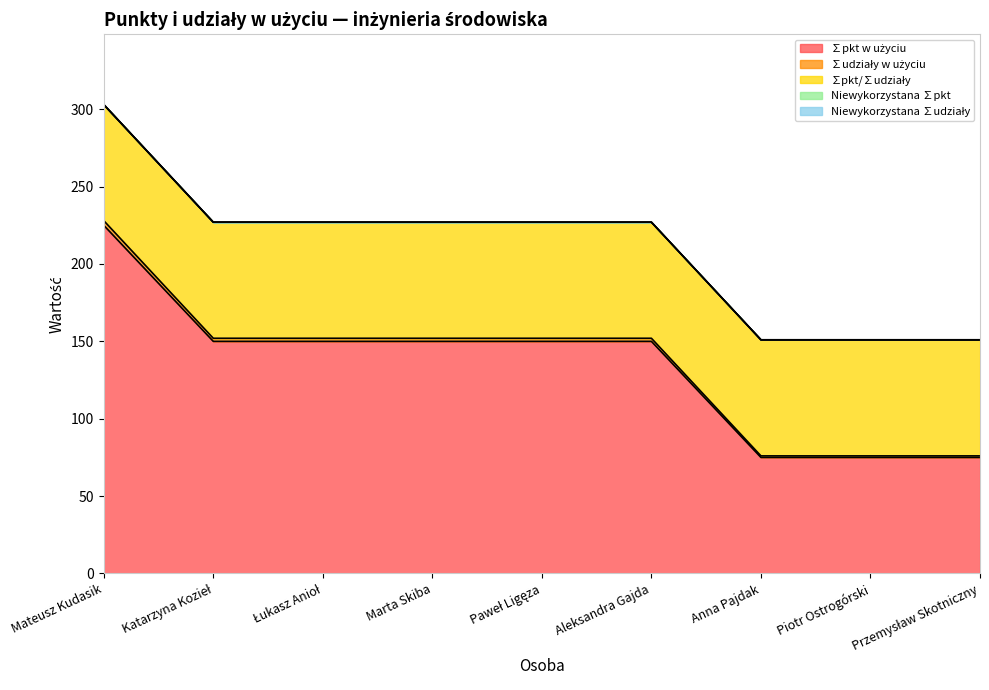

Count the number of categories in the chart.

9